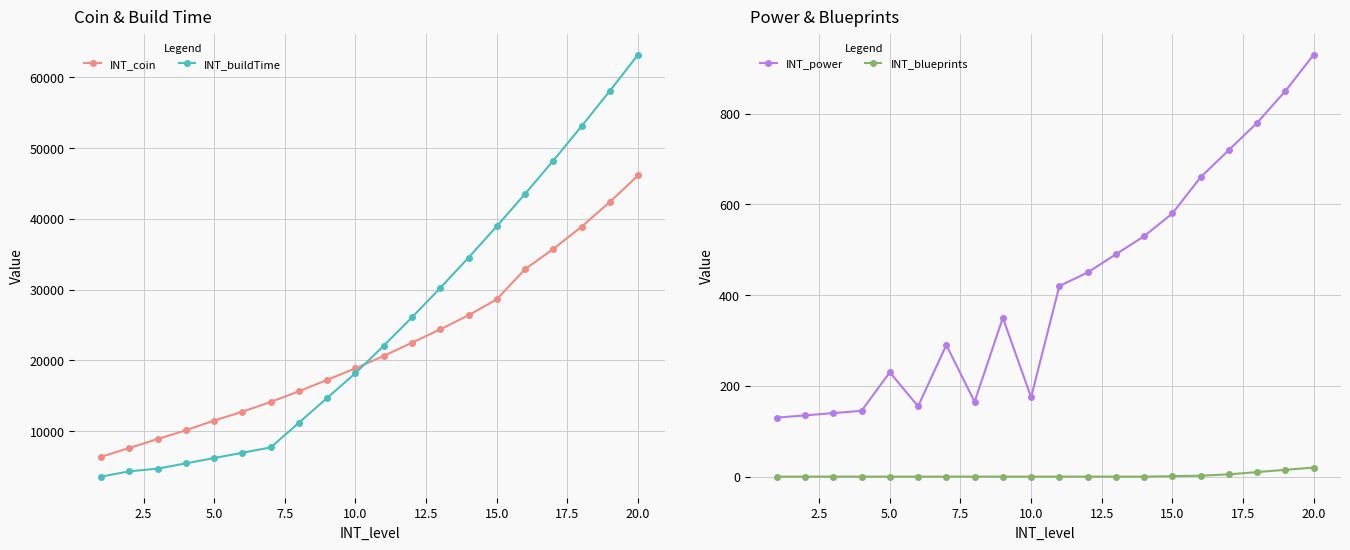

Reading left to right, transcribe all the data shown in this chart.

INT_coin: 6380	7630	8880	10130	11500	12750	14130	15630	17250	18880	20630	22500	24380	26380	28630	32880	35750	38880	42380	46130
INT_buildTime: 3575	4325	4700	5450	6200	6950	7700	11200	14700	18200	22070	26080	30230	34520	38950	43520	48230	53080	58070	63200
INT_power: 130	135	140	145	230	155	290	165	350	175	420	450	490	530	580	660	720	780	850	930
INT_blueprints: 0	0	0	0	0	0	0	0	0	0	0	0	0	0	1	2	5	10	15	20